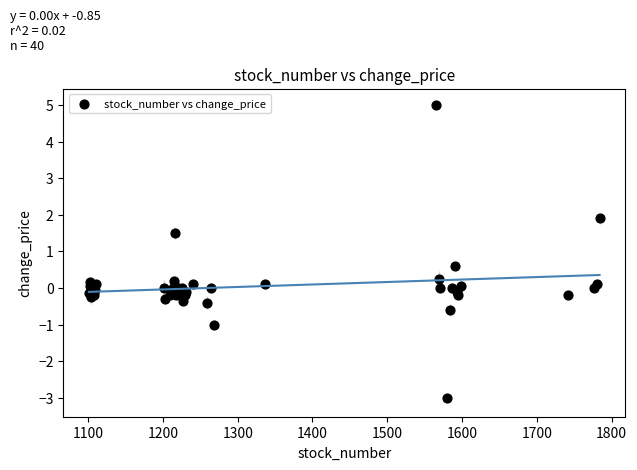

What Y value in the scatter plot is closest to 1?

0.6